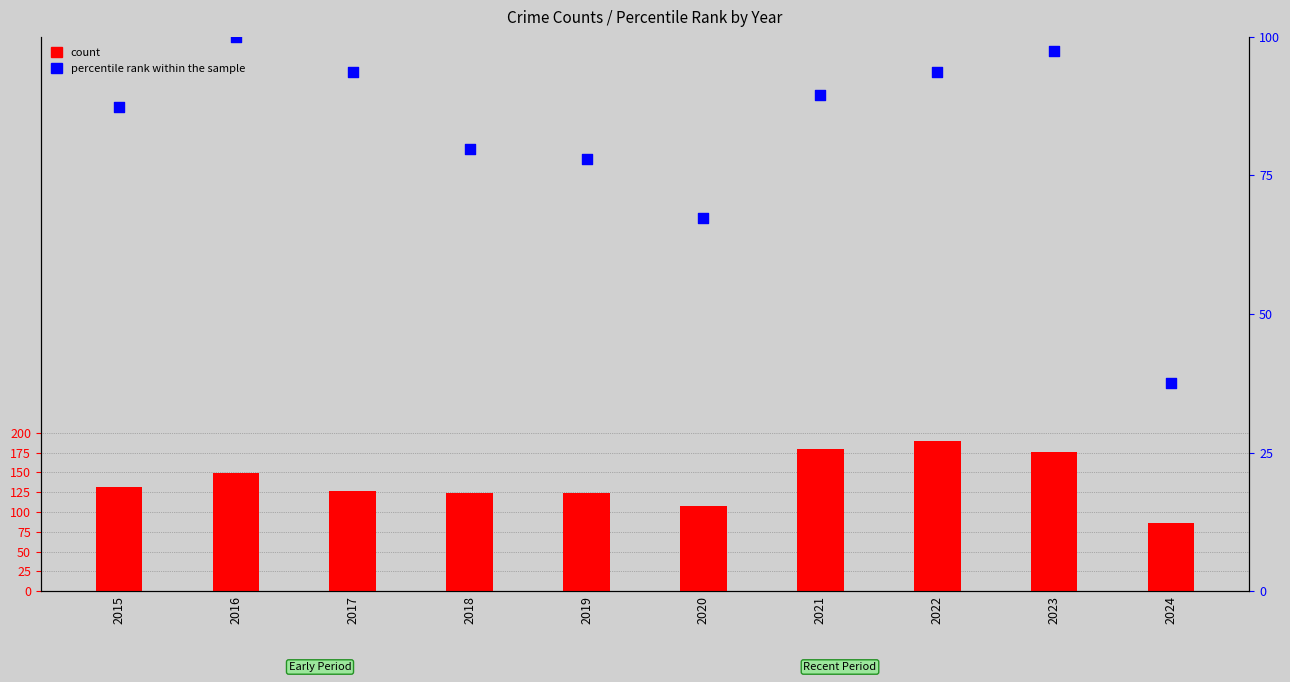

Which series has the widest spread of Y values?

count